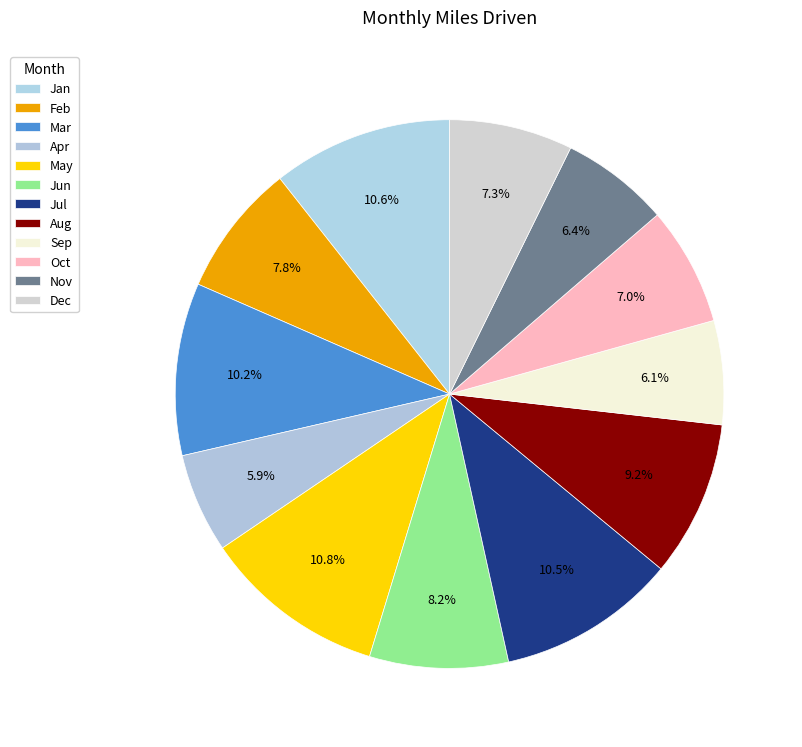

Is there a majority slice in this chart?

No